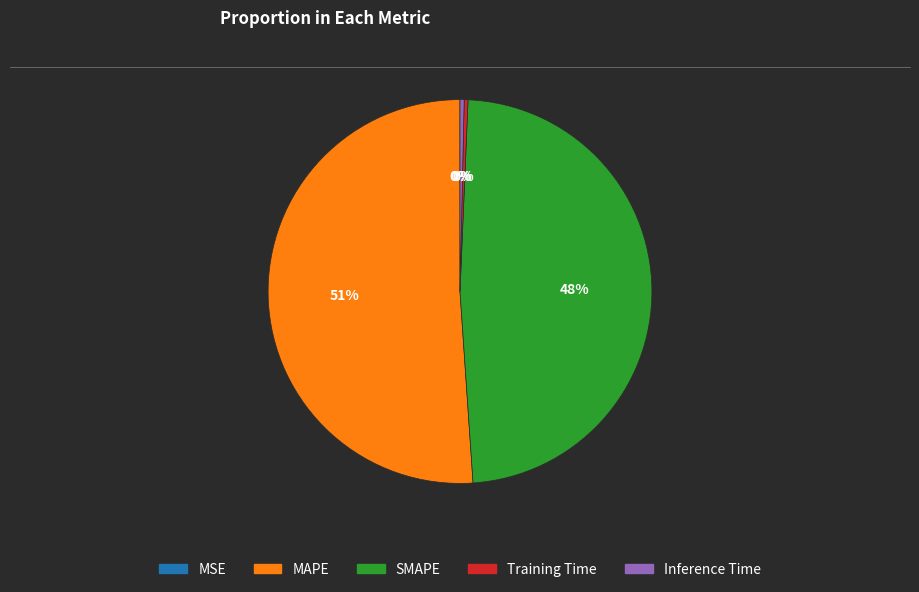

Is the sum of Inference Time and MAPE greater than half?

Yes